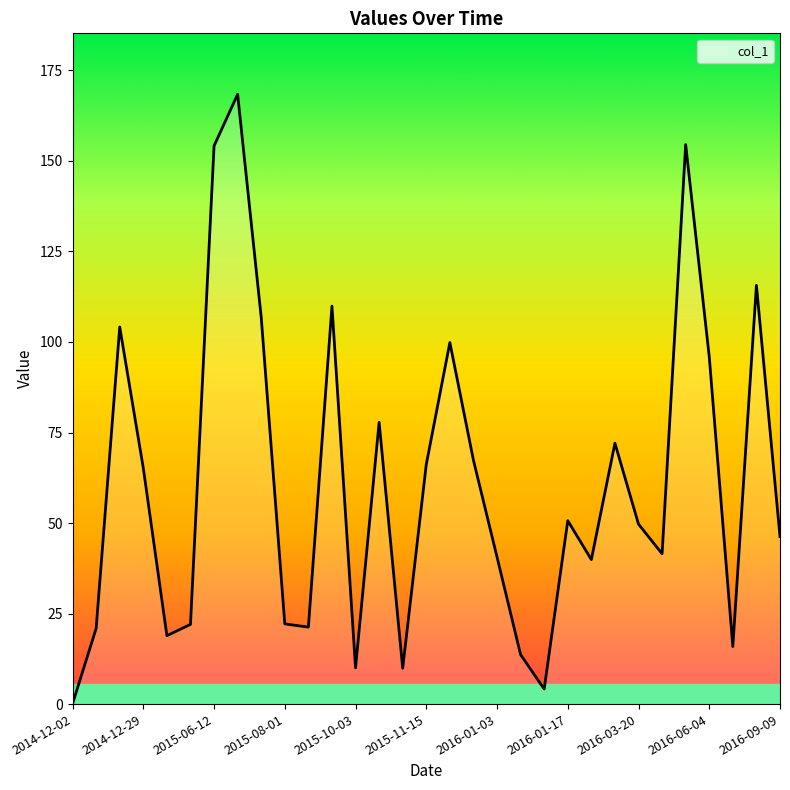

What is the maximum value shown in the chart?

168.4